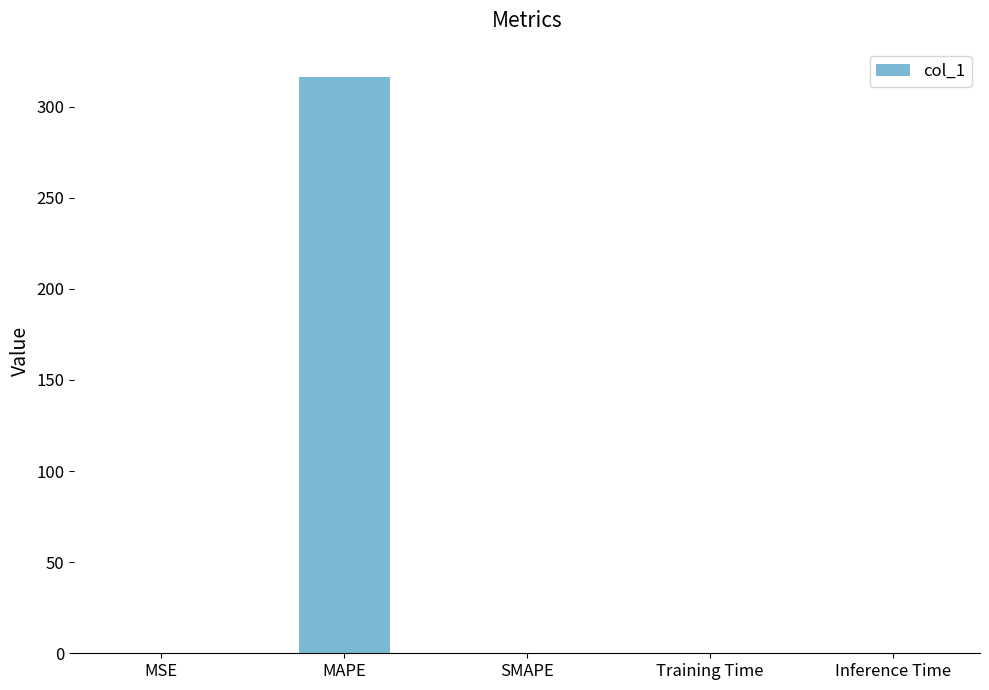

Is it true that the value at SMAPE is -181.8?

False